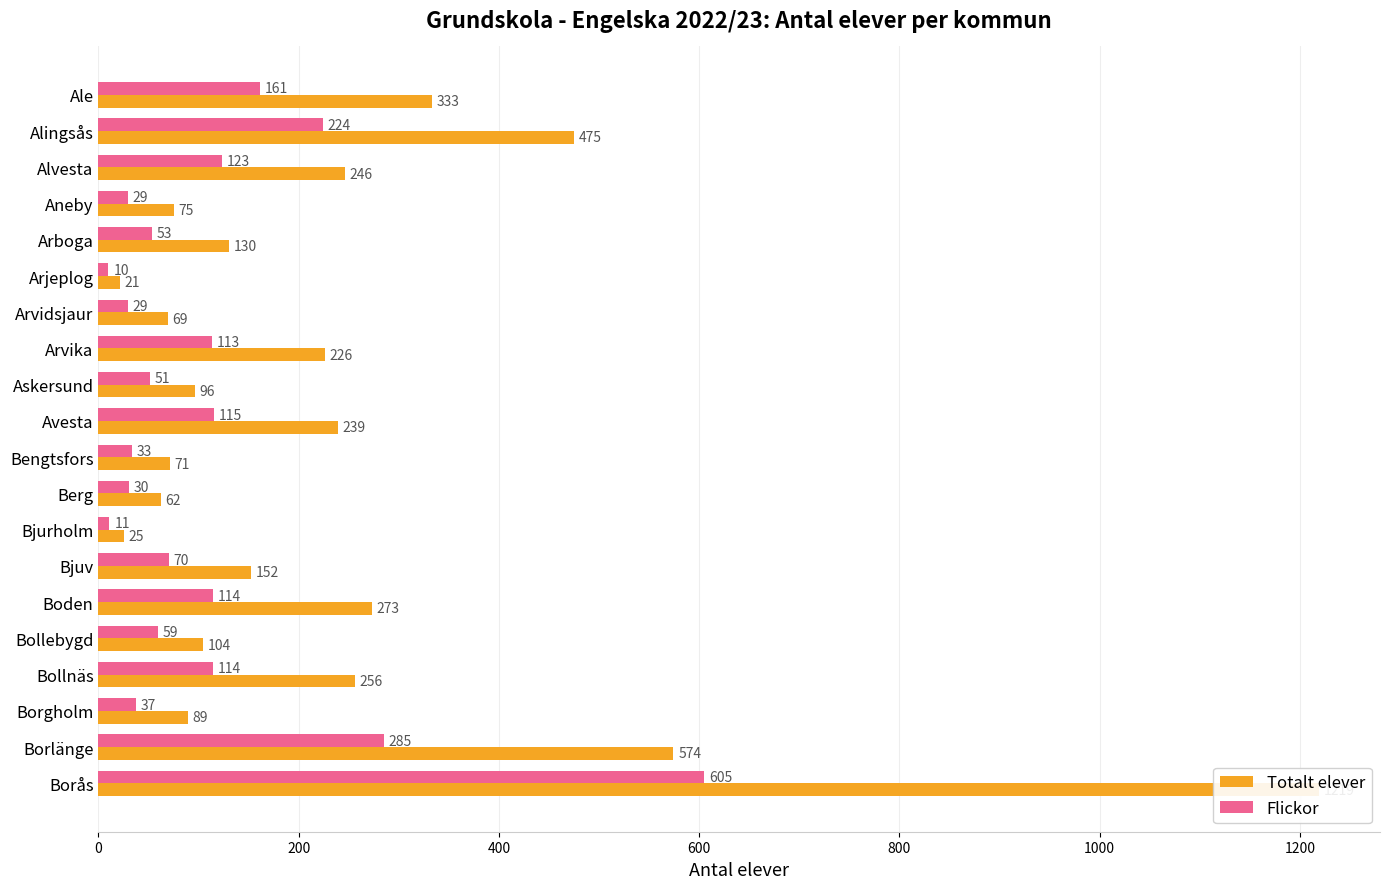

What are all the series names shown in the legend?

Totalt elever, Flickor